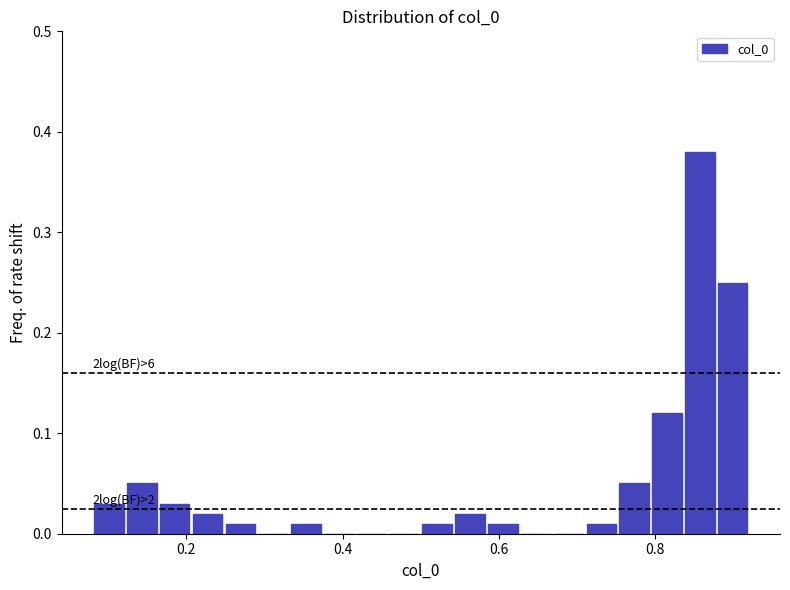

Read against the x-axis, roughly where is the centre of the tallest bar?

0.86